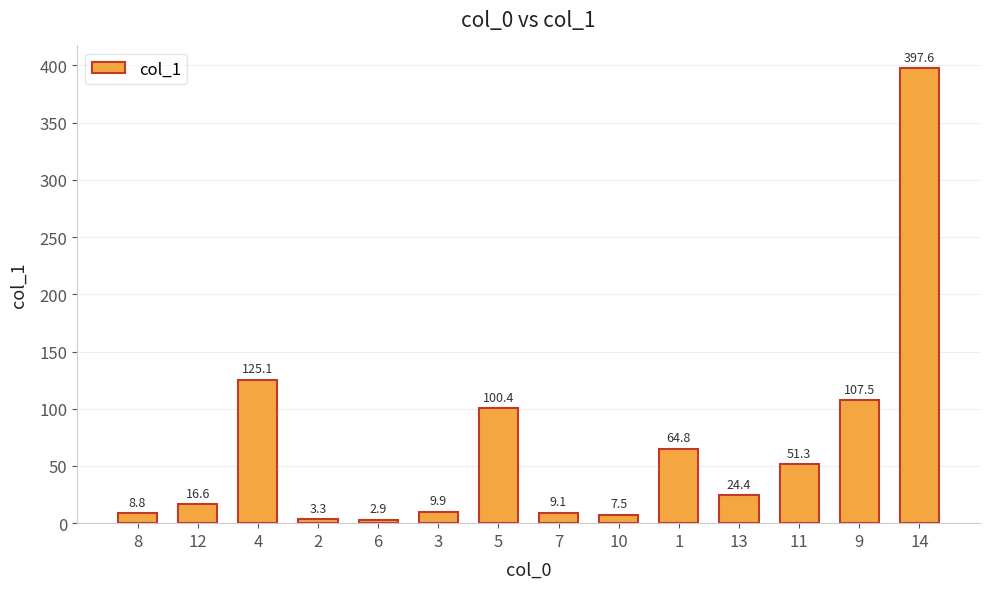

Rank the categories by value from lowest to highest.

6, 2, 10, 8, 7, 3, 12, 13, 11, 1, 5, 9, 4, 14